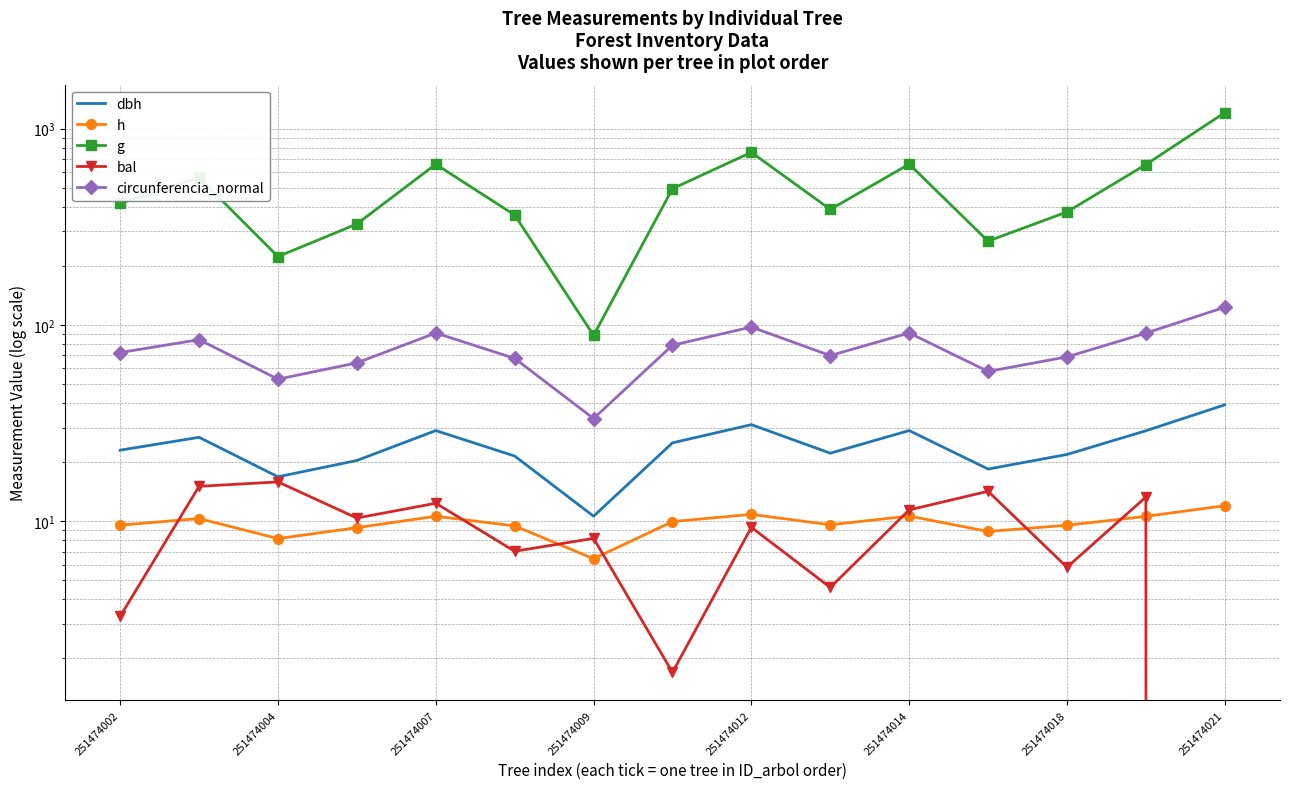

What is the minimum value for dbh?

10.6